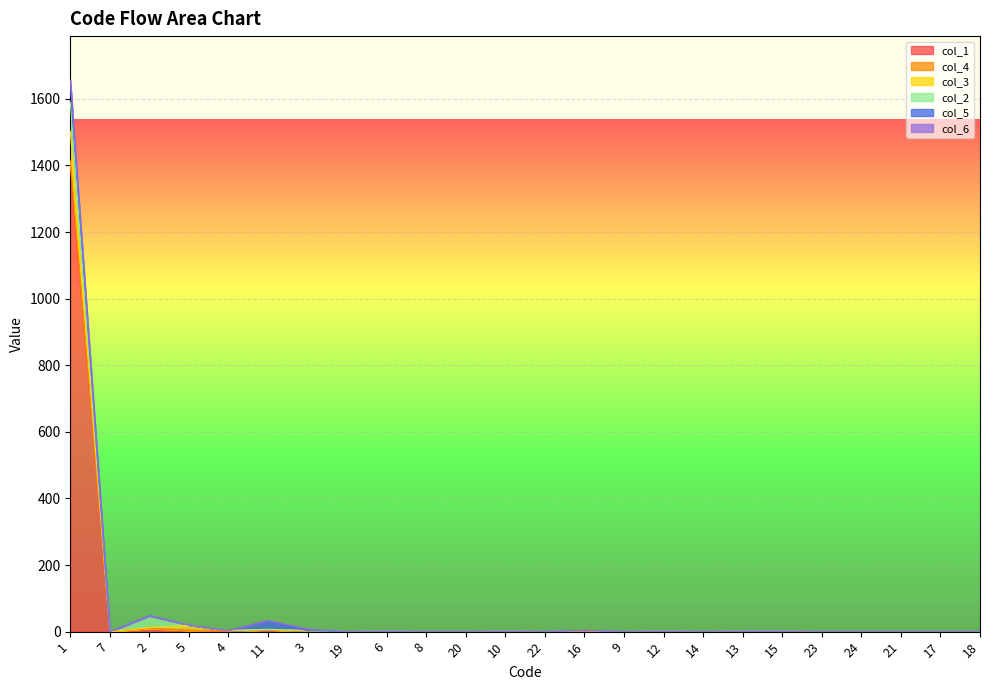

In col_1, how many points are lower than both neighbors (excluding endpoints)?

5